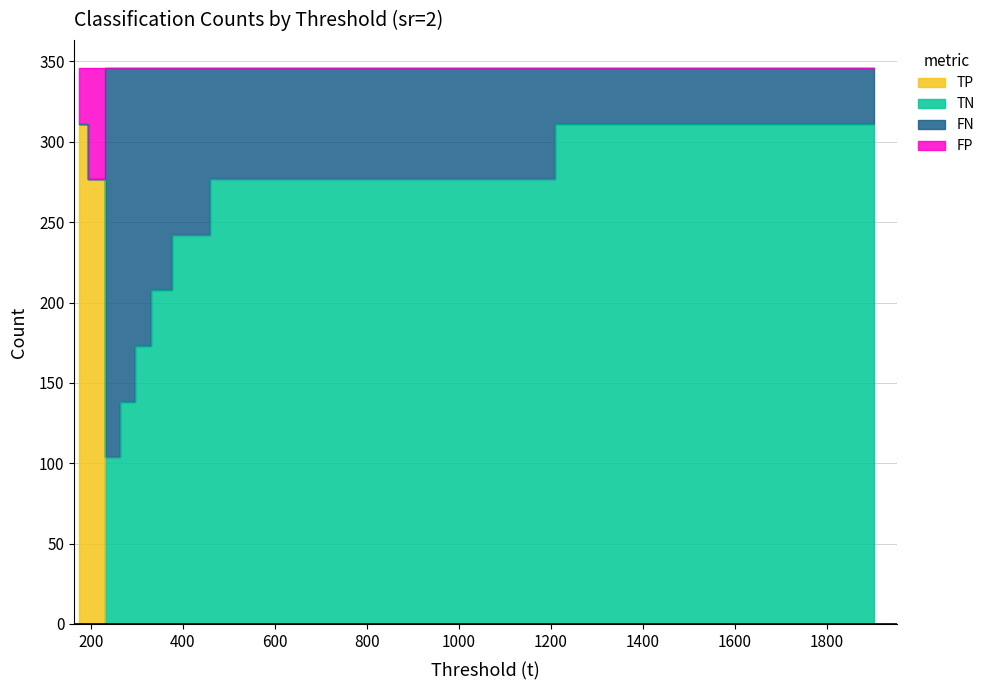

The value of TP at 350.175 is 103. True or false?

False